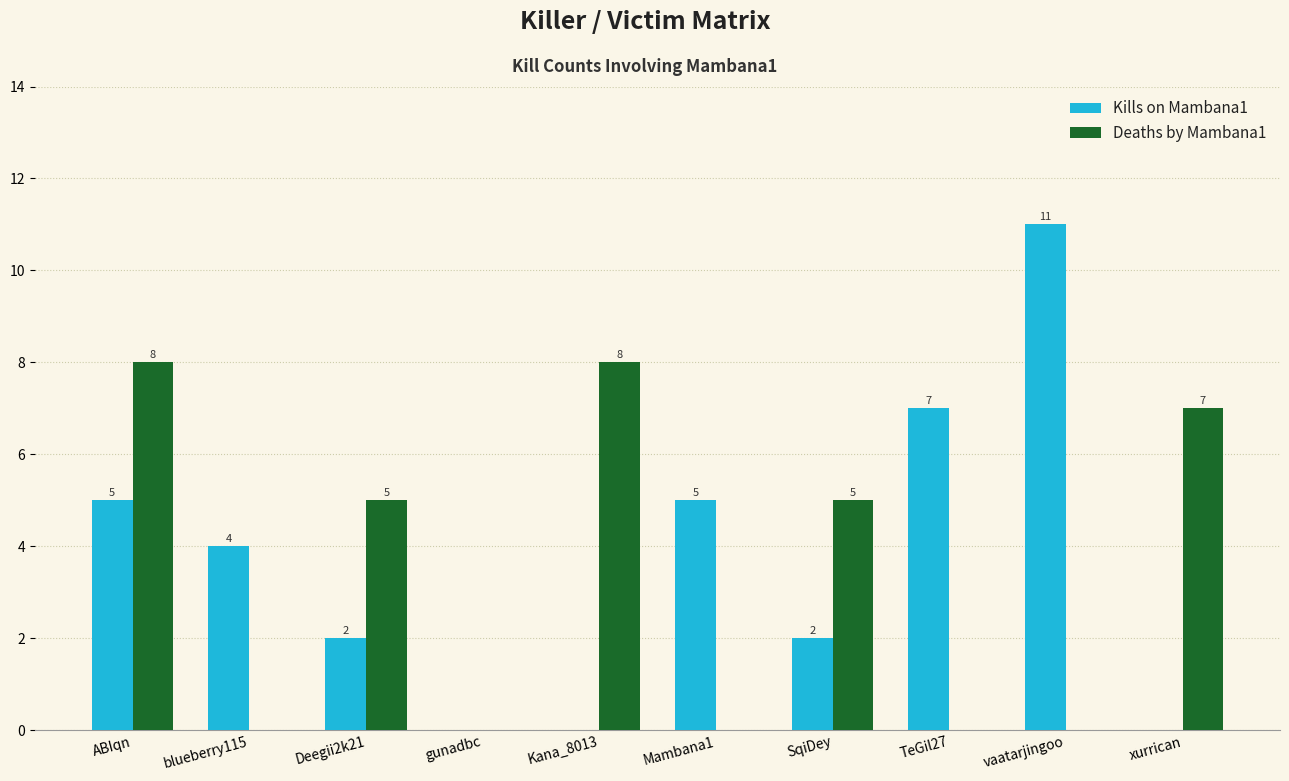

Where does the Kills on Mambana1 series first go above 4?

ABIqn